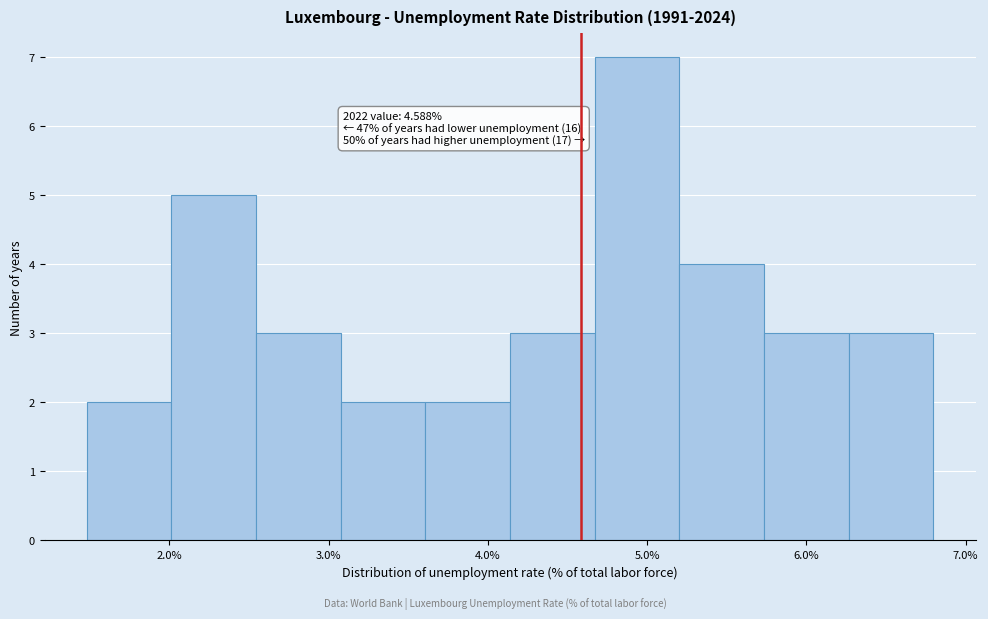

Which range on the x-axis has the tallest bar?

4.7 to 5.2